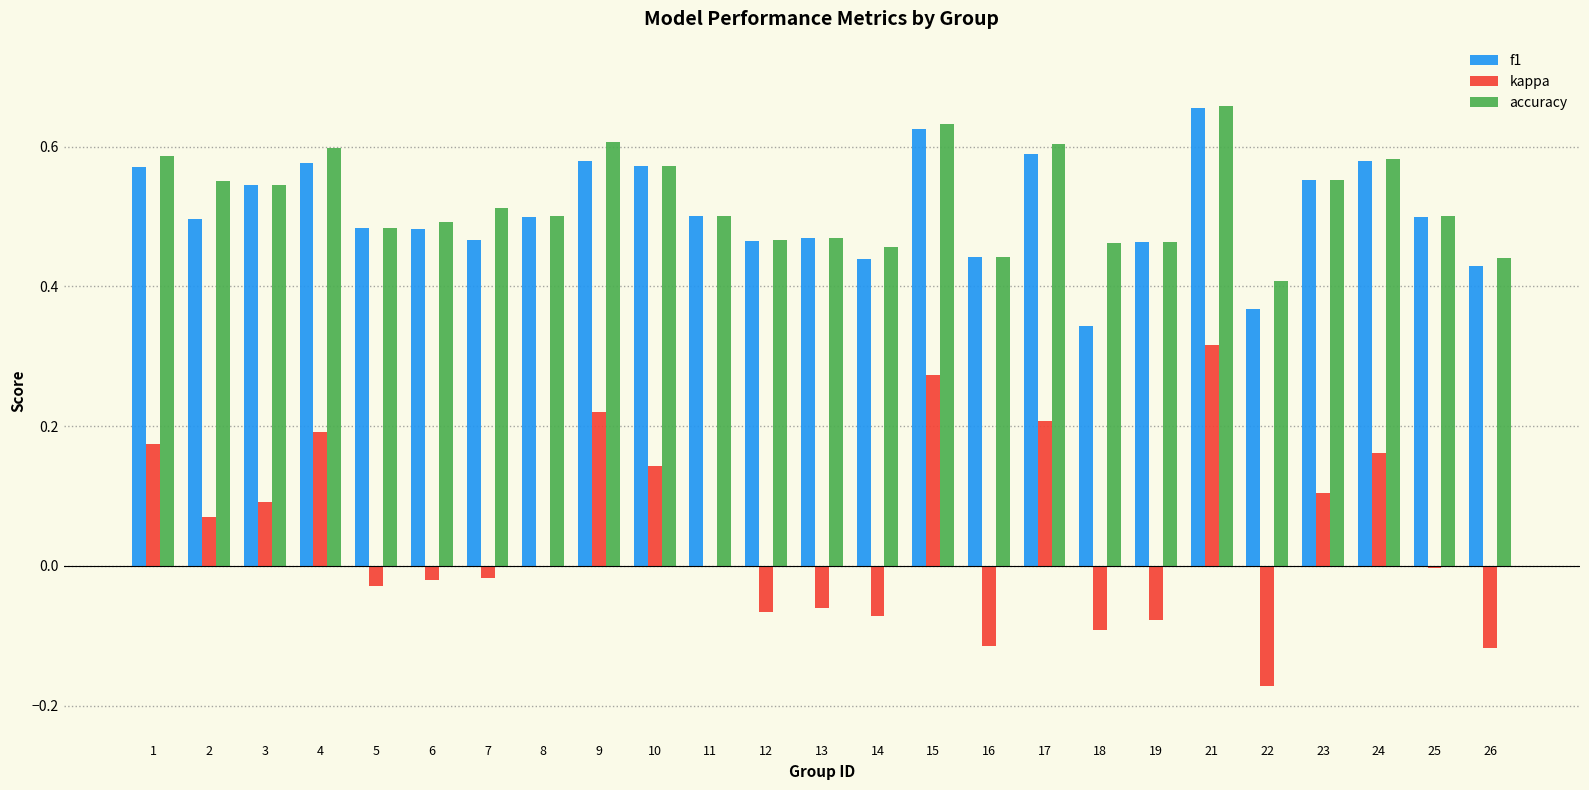

What is the sum of all f1 values?

12.7